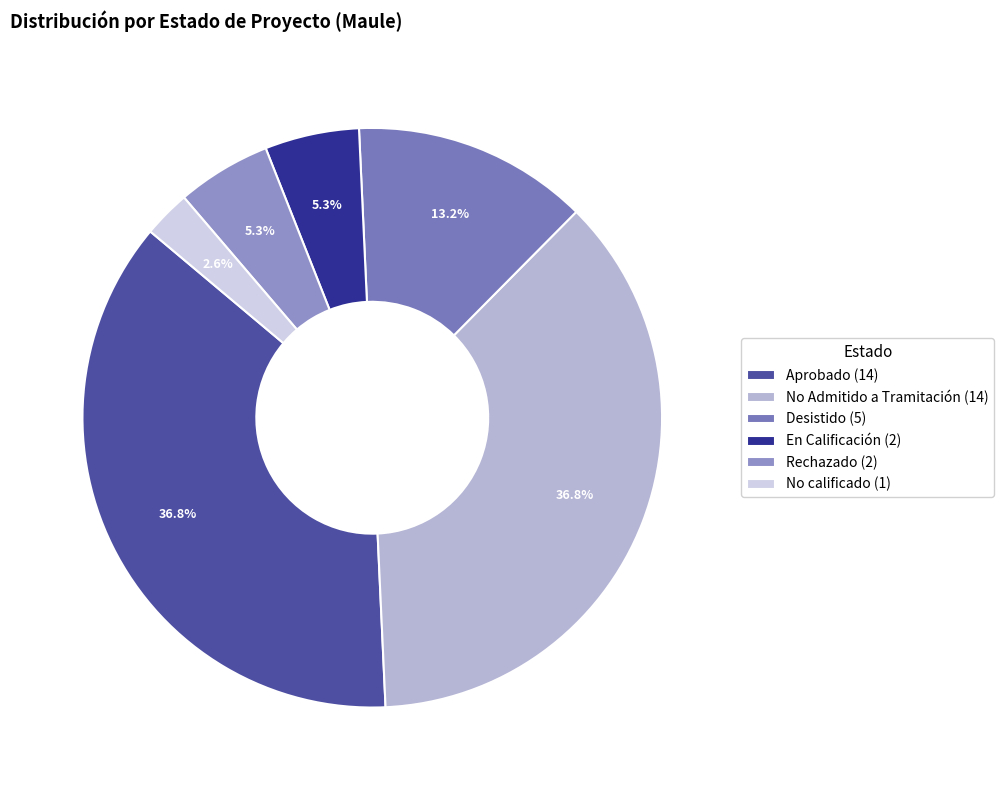

How many segments does this pie chart have?

6